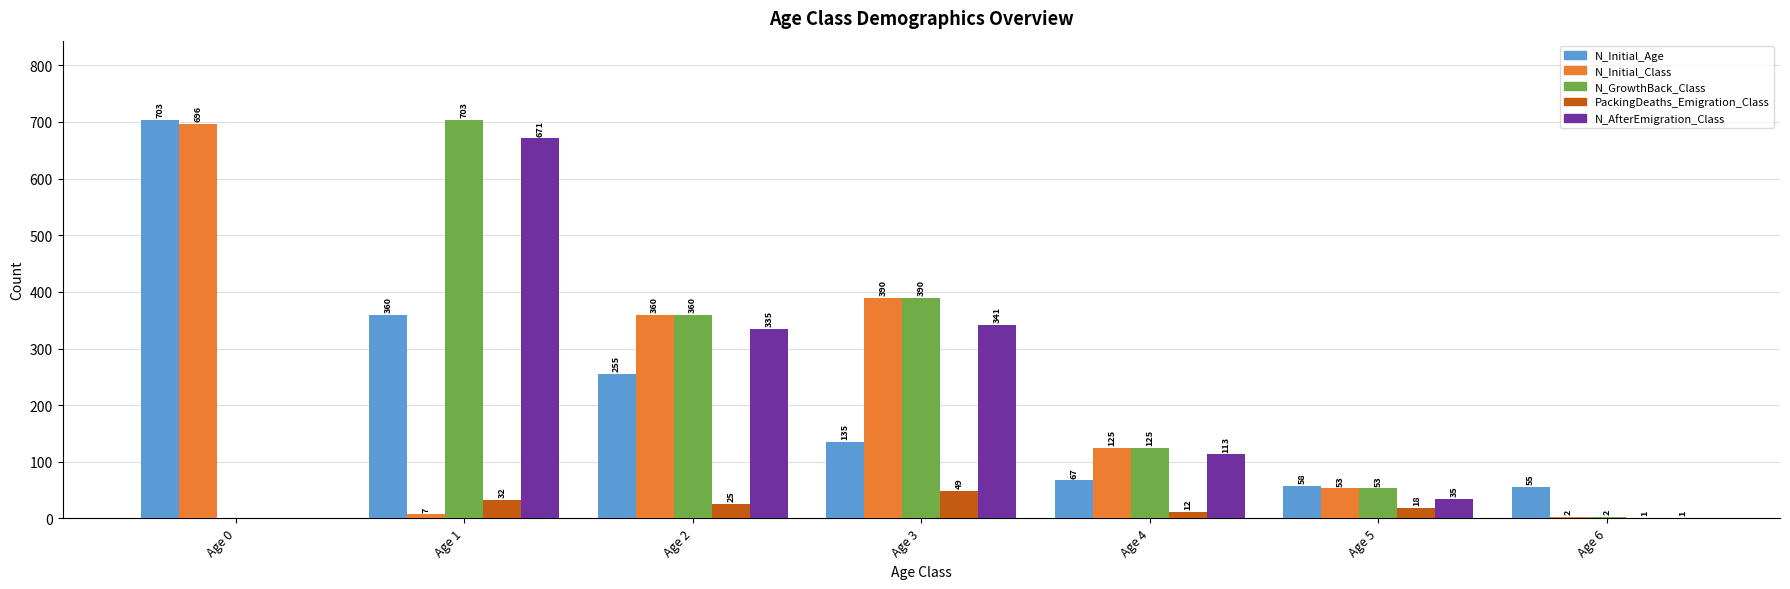

What value does the N_Initial_Class series have at Age 5, to the nearest 100?

100